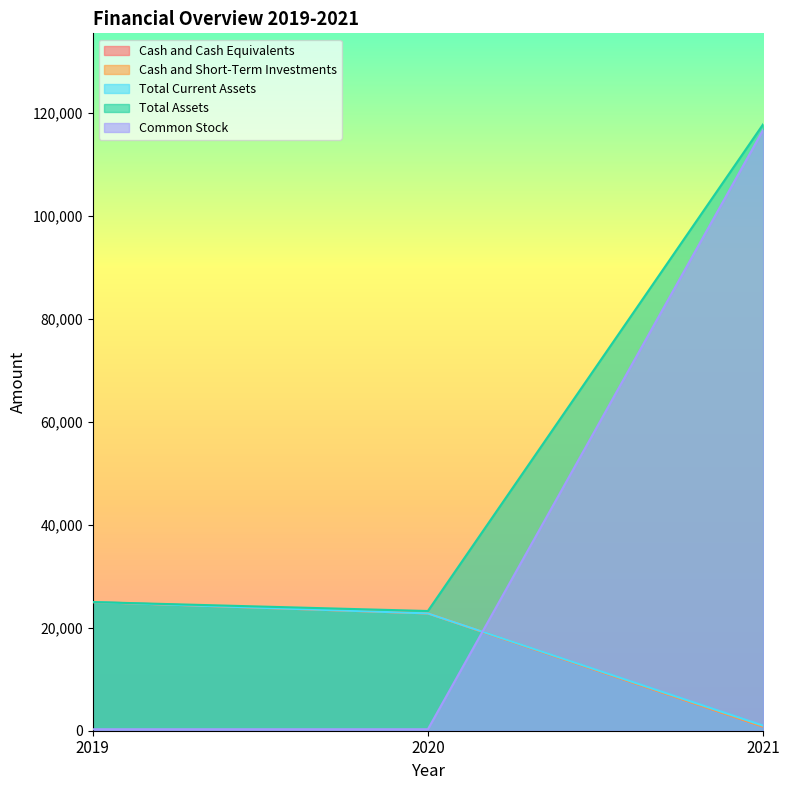

What is the value of the Total Current Assets point at the 1st from the left?

25000